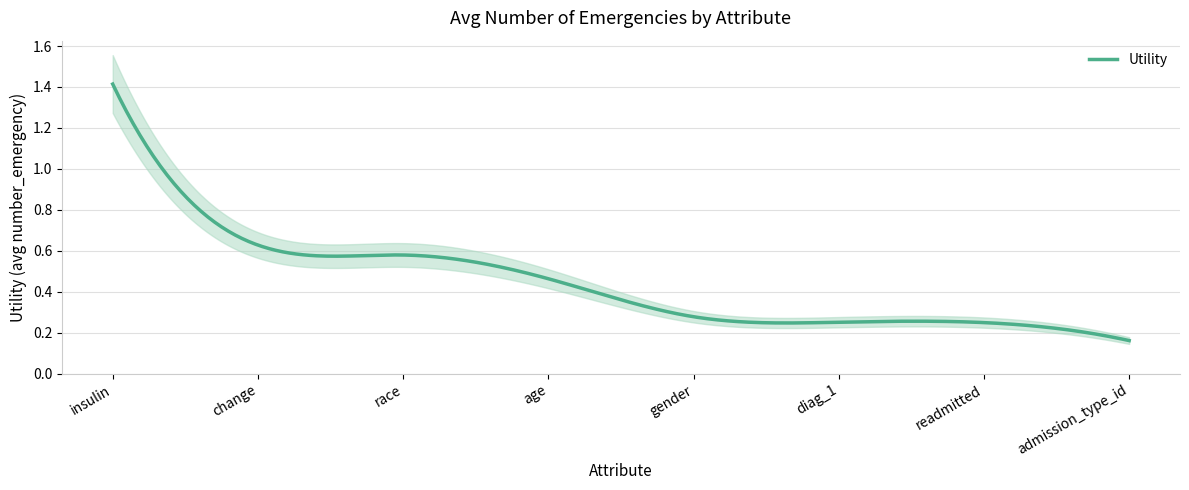

Reading left to right, extract all data points from this chart.

insulin=1.4	change=0.6	race=0.6	age=0.5	gender=0.3	diag_1=0.3	readmitted=0.2	admission_type_id=0.2